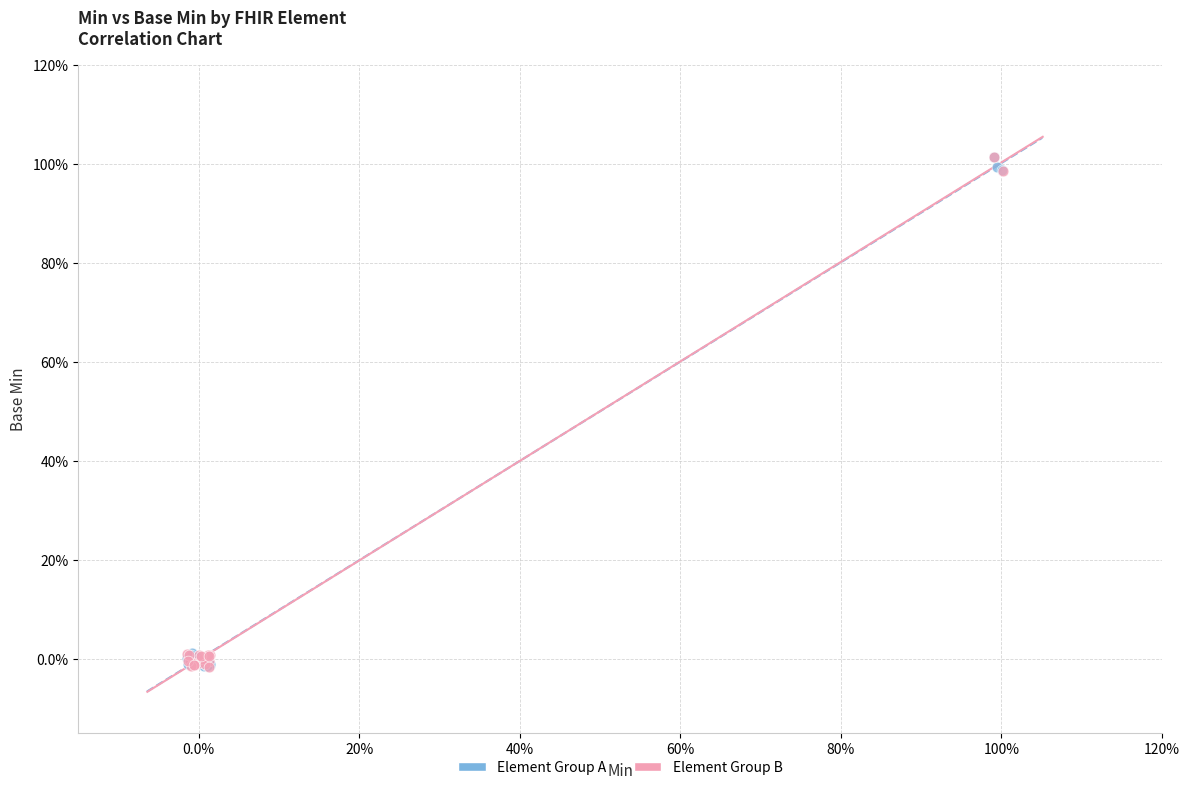

What are all the series names shown in the legend?

Element Group A, Element Group B